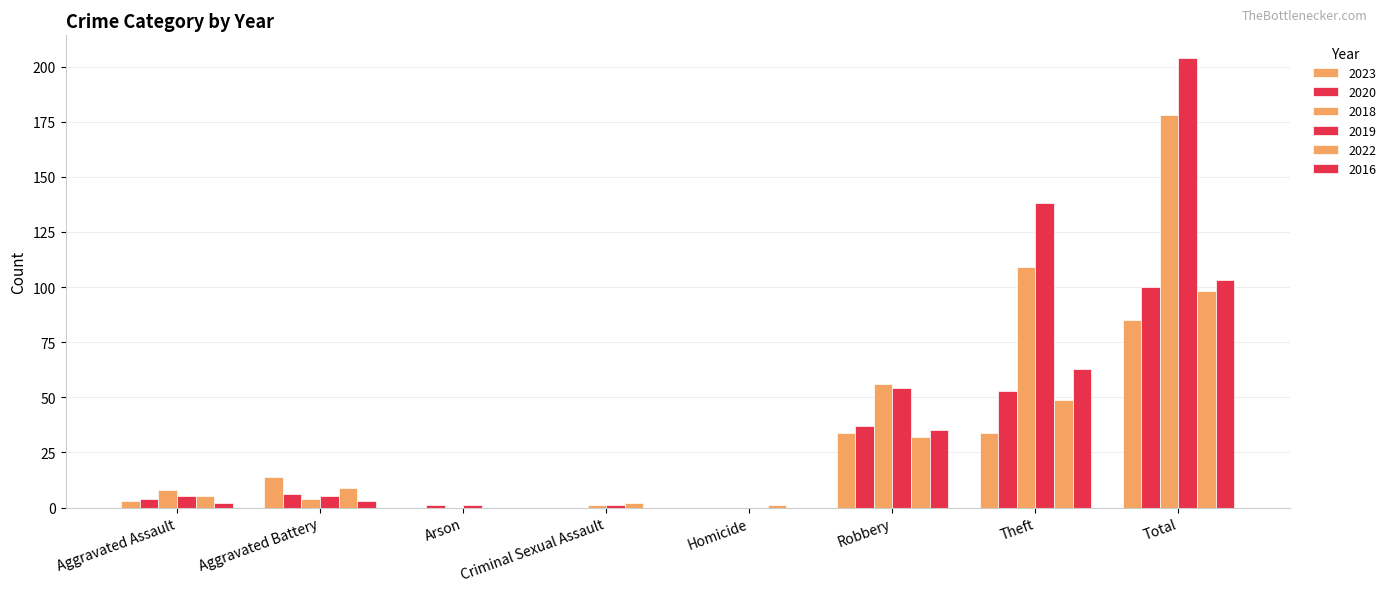

Reading right to left, list all the values displayed in this chart.

2023: Total=85	Theft=34	Robbery=34	Homicide=0	Criminal Sexual Assault=0	Arson=0	Aggravated Battery=14	Aggravated Assault=3
2020: Total=100	Theft=53	Robbery=37	Homicide=0	Criminal Sexual Assault=0	Arson=1	Aggravated Battery=6	Aggravated Assault=4
2018: Total=178	Theft=109	Robbery=56	Homicide=0	Criminal Sexual Assault=1	Arson=0	Aggravated Battery=4	Aggravated Assault=8
2019: Total=204	Theft=138	Robbery=54	Homicide=0	Criminal Sexual Assault=1	Arson=1	Aggravated Battery=5	Aggravated Assault=5
2022: Total=98	Theft=49	Robbery=32	Homicide=1	Criminal Sexual Assault=2	Arson=0	Aggravated Battery=9	Aggravated Assault=5
2016: Total=103	Theft=63	Robbery=35	Homicide=0	Criminal Sexual Assault=0	Arson=0	Aggravated Battery=3	Aggravated Assault=2